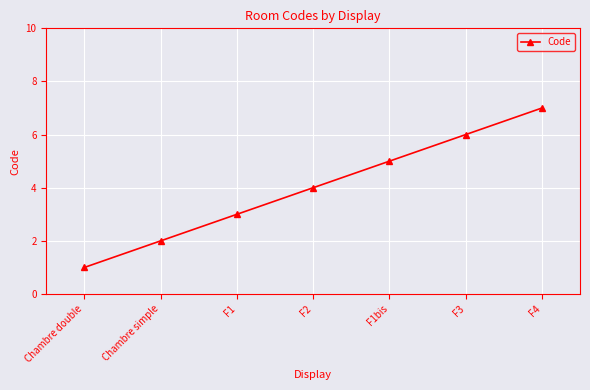

What is the label of the 2nd point from the right?

F3